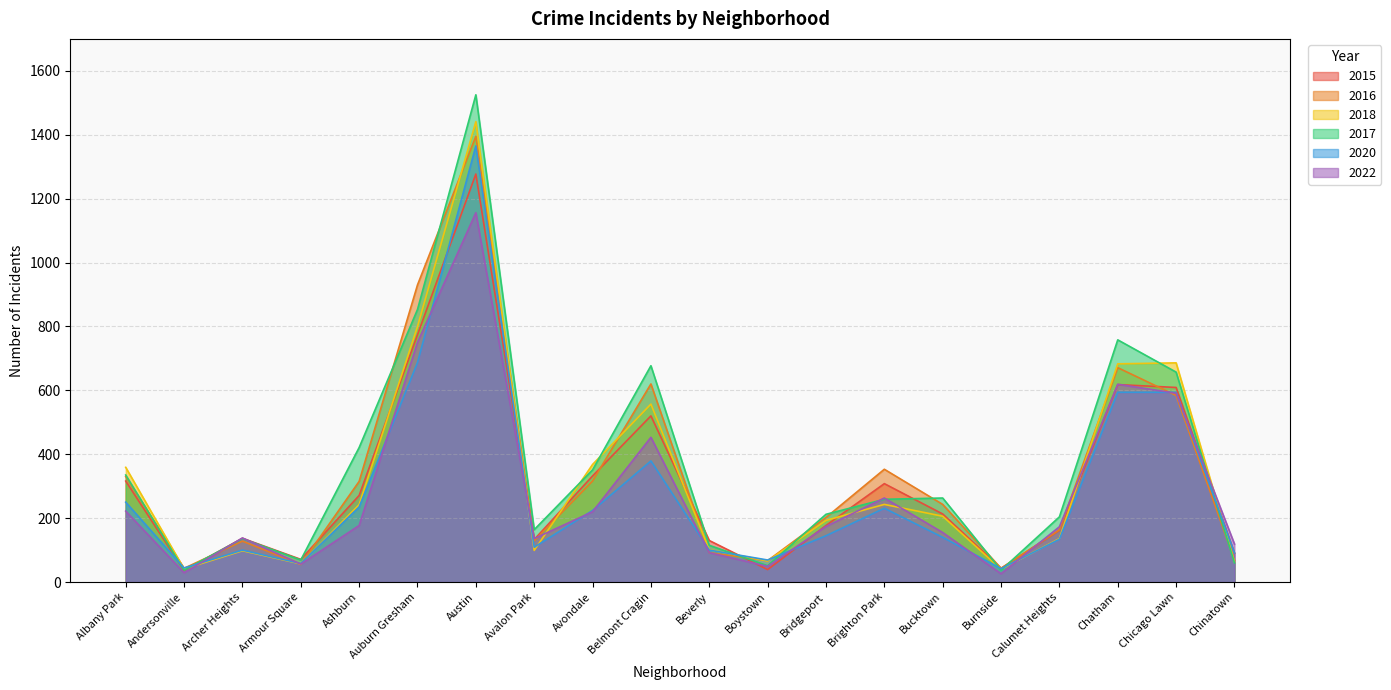

What is the sum of the 2018 values at Chinatown and Ashburn?

305